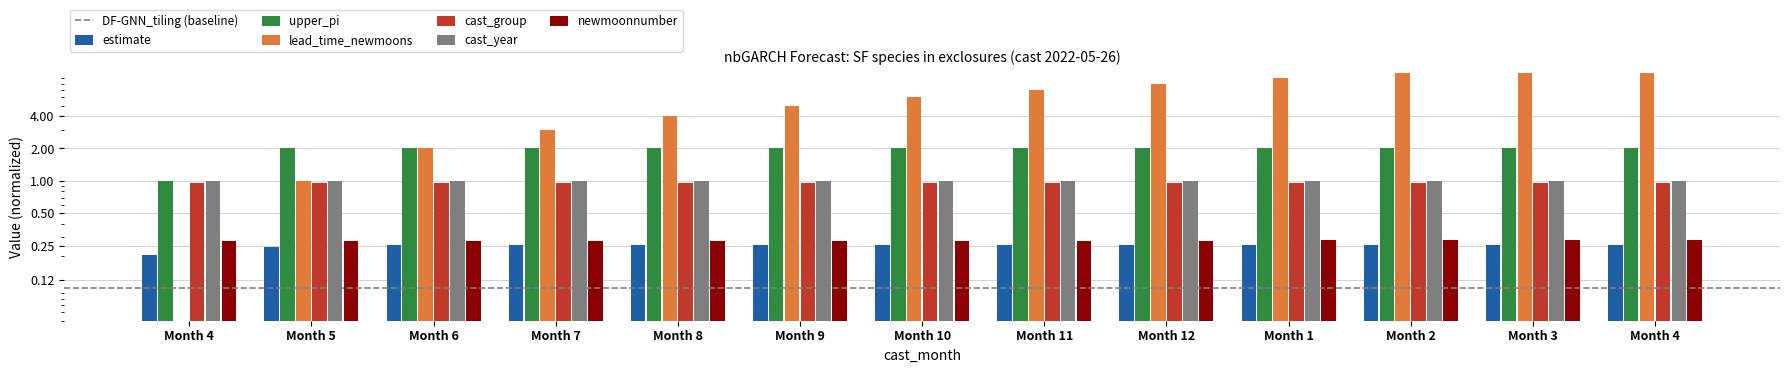

What is the total value across all series at Month 1?

12.5